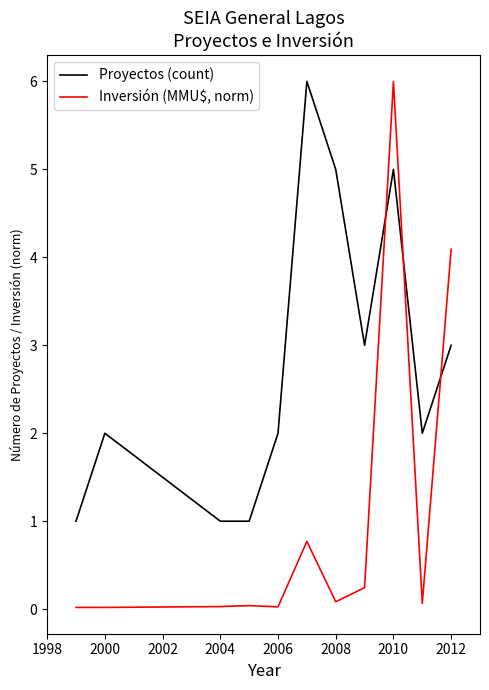

Which series has the largest total across all categories?

Proyectos (count)